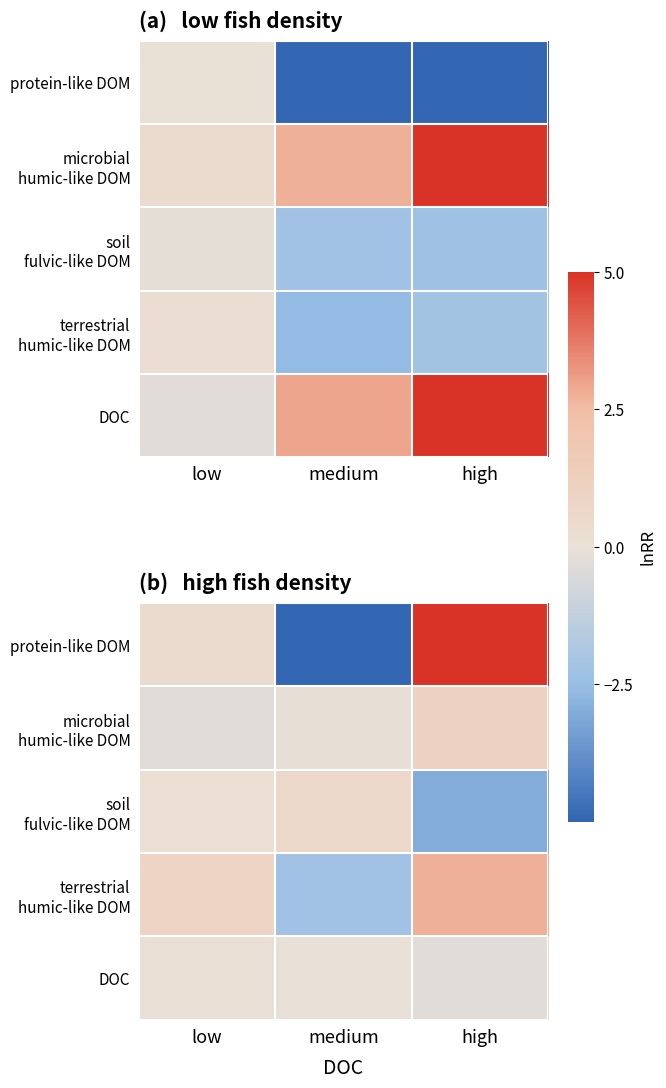

The value of microbial humic-like DOM at high is 0.7. True or false?

False